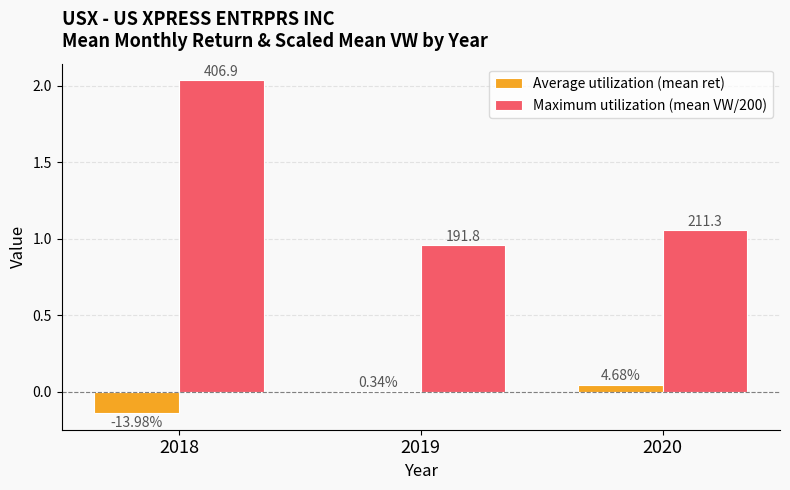

True or false: Average utilization (mean ret) has a value of 0.0 at 2019.

True